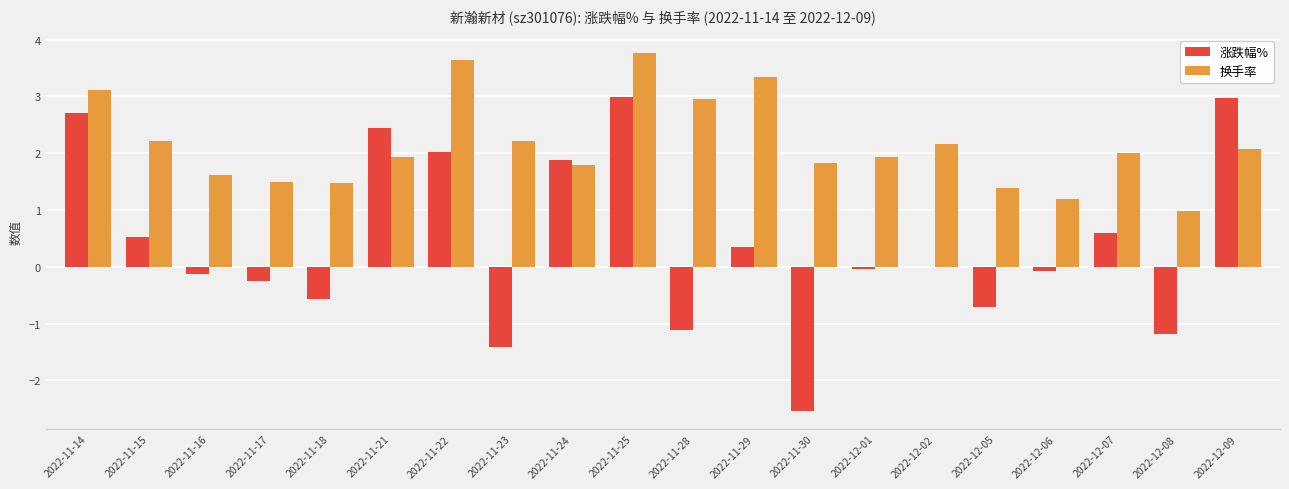

Which series changed the most between 2022-11-18 and 2022-11-28?

换手率